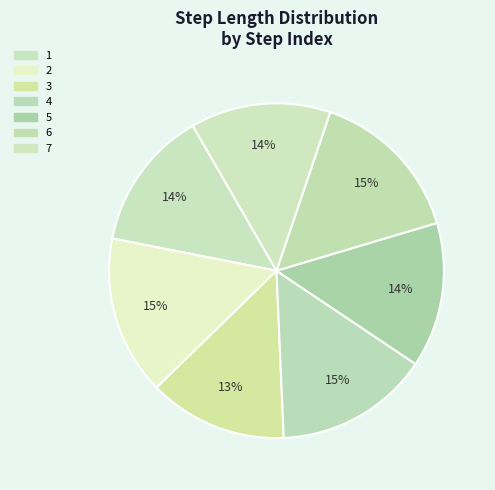

Which has a higher value, 6 or 1?

6